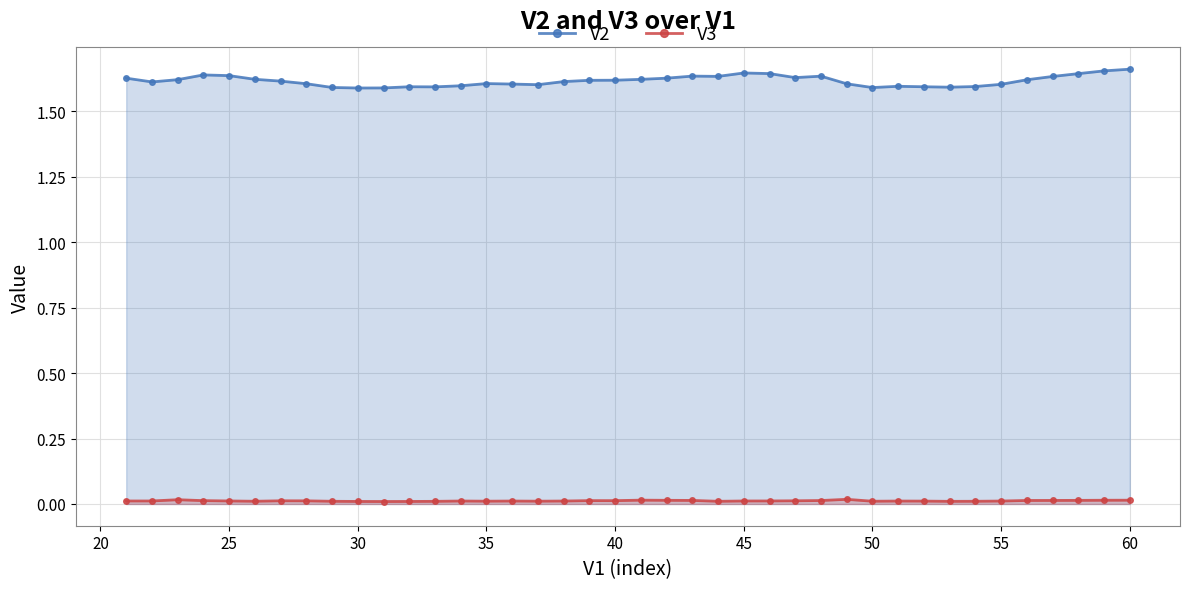

How many interior local valleys does the V2 series have?

8